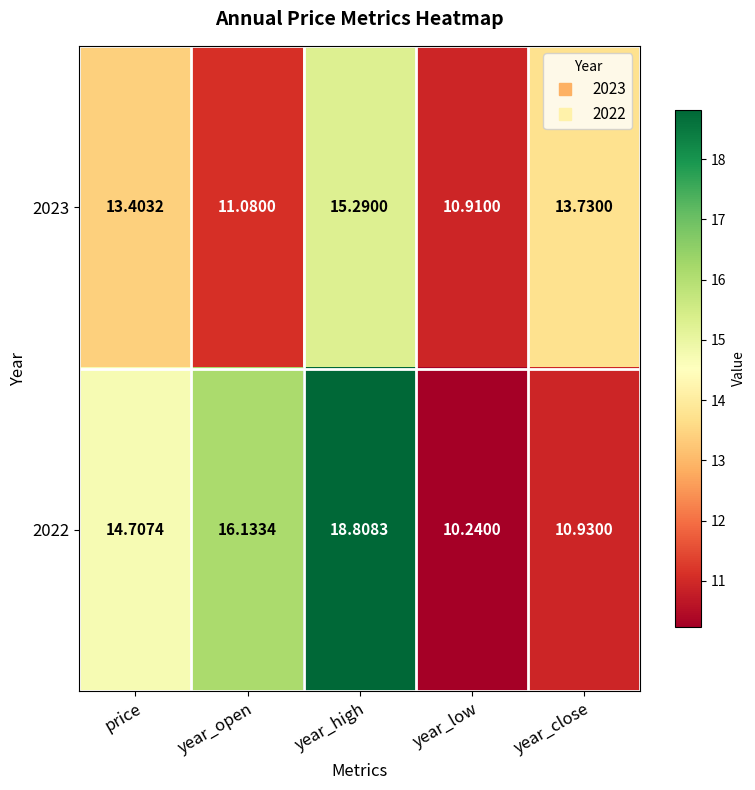

Count the number of data series in this chart.

2